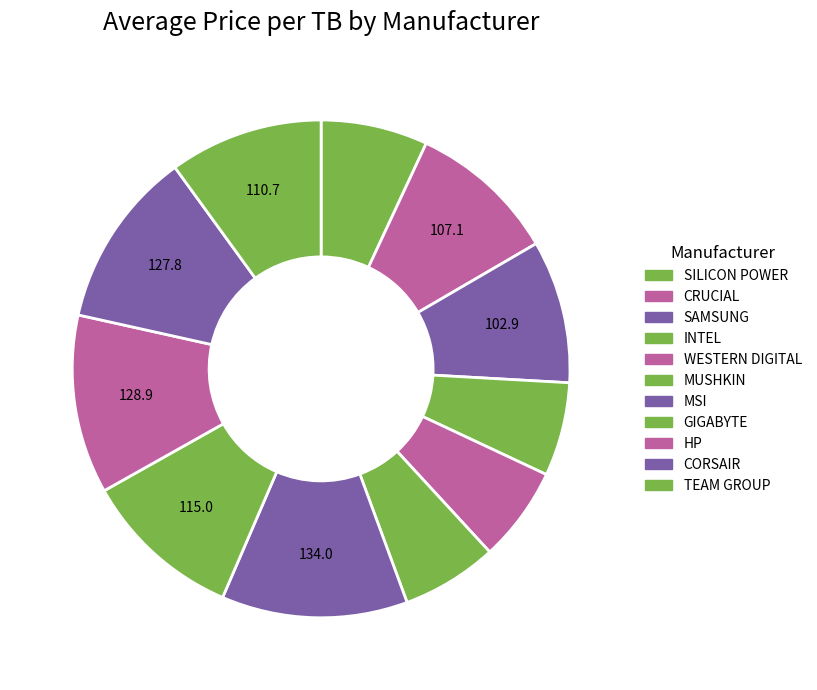

To the nearest percent, what percentage of the pie is INTEL?

6%